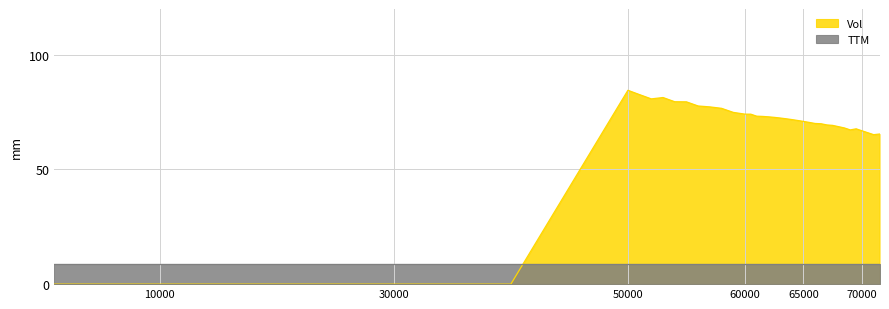

Which category has the highest value across all series?

50000